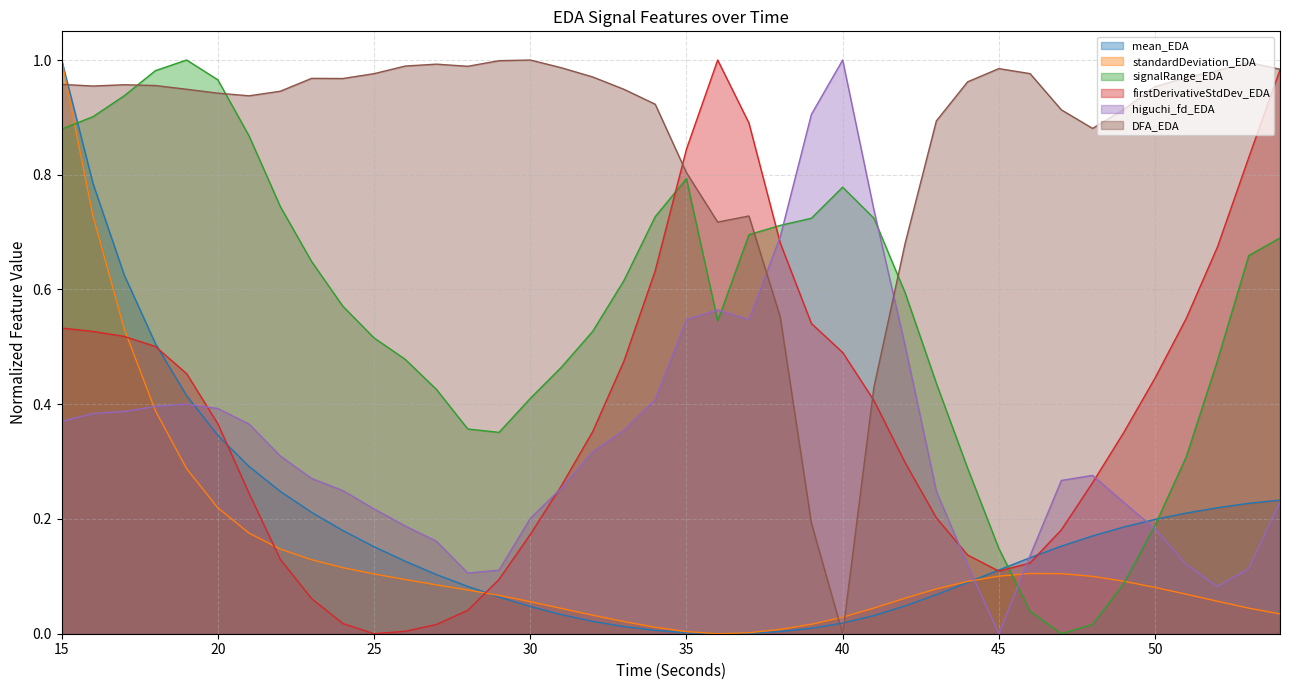

At how many categories does at least one series exceed 0?

40